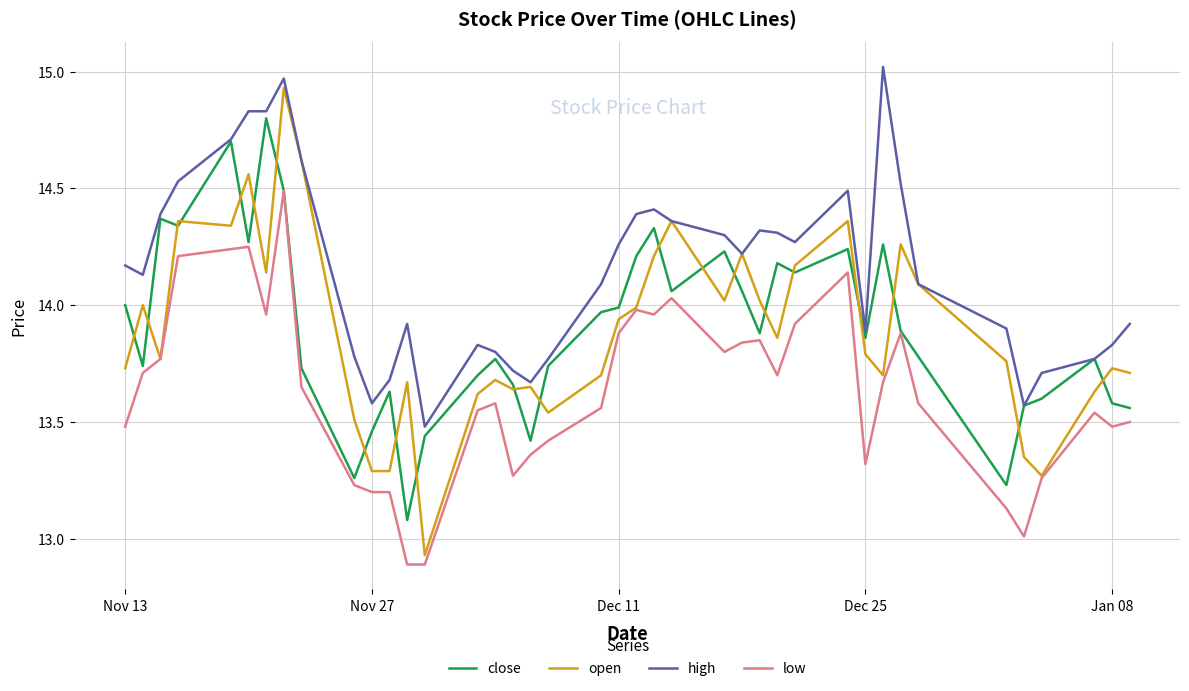

At how many categories does at least one series exceed 13?

40